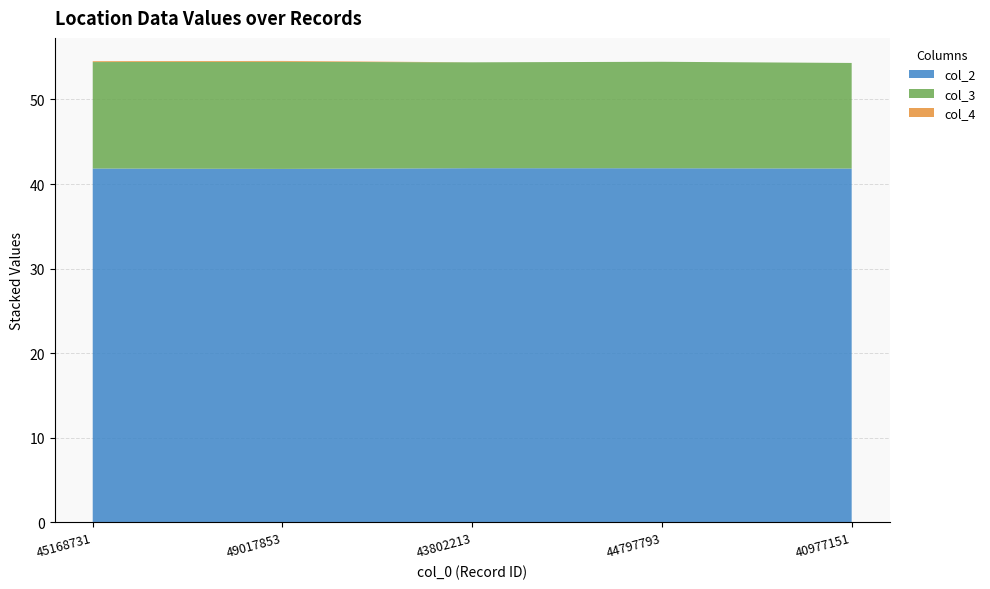

Reading left to right, what are all the values shown in this chart?

col_2: 45168731=41.8	49017853=41.8	43802213=41.9	44797793=41.9	40977151=41.8
col_3: 45168731=12.6	49017853=12.7	43802213=12.5	44797793=12.6	40977151=12.5
col_4: 45168731=0.1	49017853=0.1	43802213=0.0	44797793=0.0	40977151=0.0